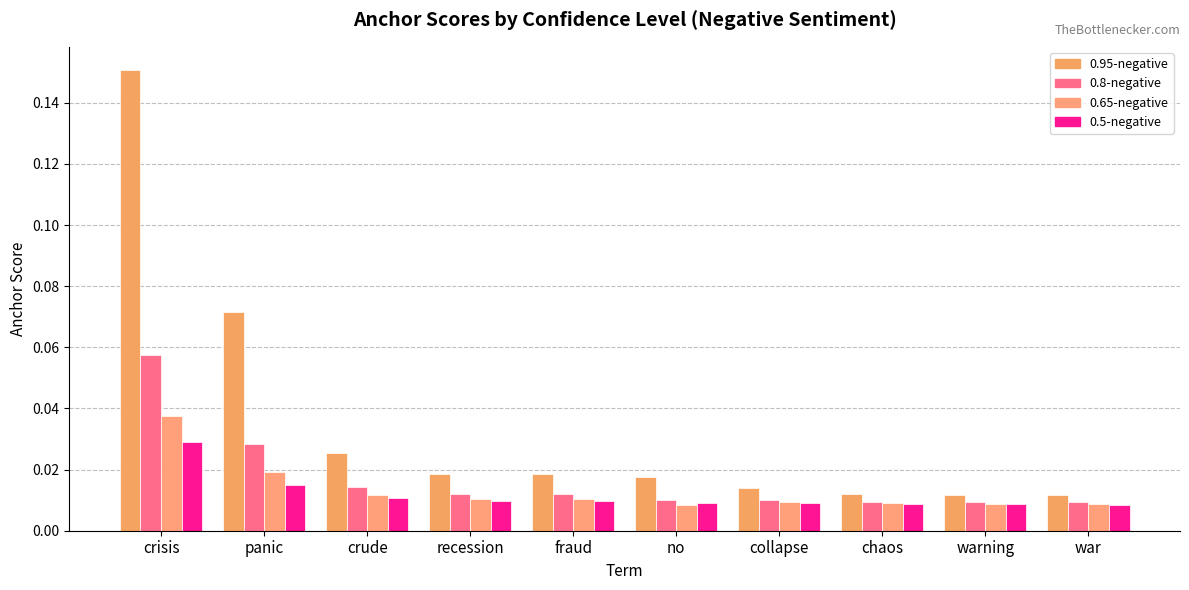

Reading right to left, extract all data points from this chart.

0.95-negative anchor score: war=0.0	warning=0.0	chaos=0.0	collapse=0.0	no=0.0	fraud=0.0	recession=0.0	crude=0.0	panic=0.1	crisis=0.2
0.8-negative anchor score: war=0.0	warning=0.0	chaos=0.0	collapse=0.0	no=0.0	fraud=0.0	recession=0.0	crude=0.0	panic=0.0	crisis=0.1
0.65-negative anchor score: war=0.0	warning=0.0	chaos=0.0	collapse=0.0	no=0.0	fraud=0.0	recession=0.0	crude=0.0	panic=0.0	crisis=0.0
0.5-negative anchor score: war=0.0	warning=0.0	chaos=0.0	collapse=0.0	no=0.0	fraud=0.0	recession=0.0	crude=0.0	panic=0.0	crisis=0.0